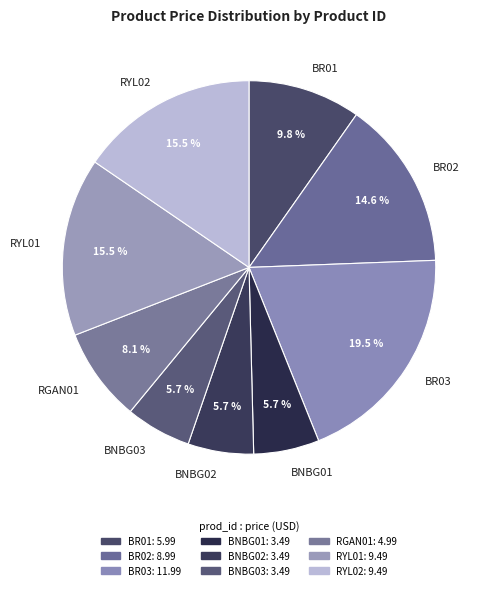

How many slices are in this pie chart?

9